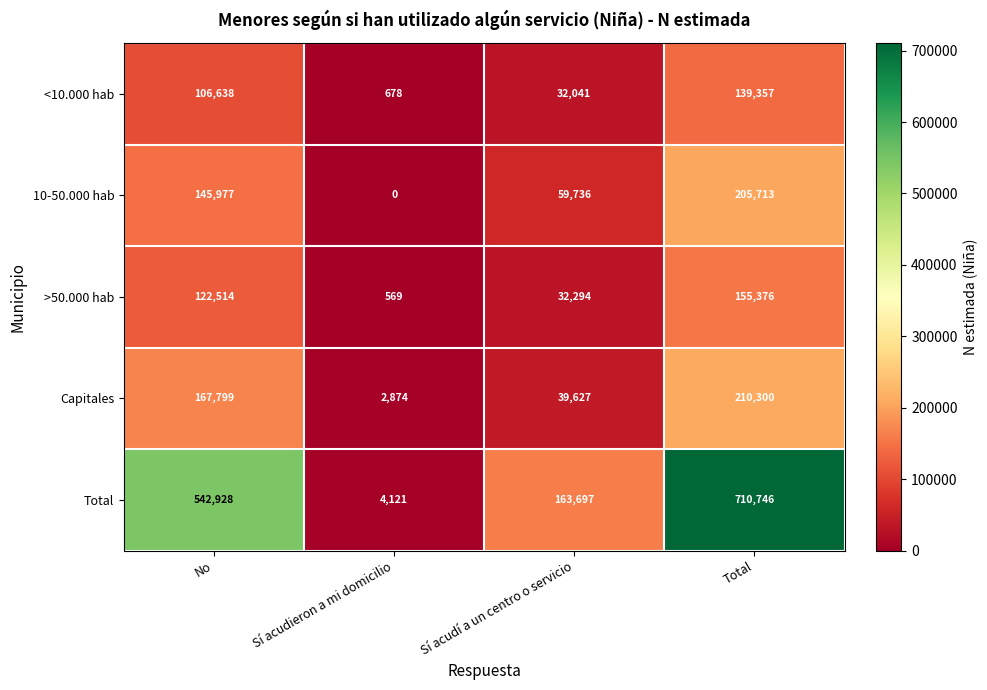

How many series are shown in this chart?

5